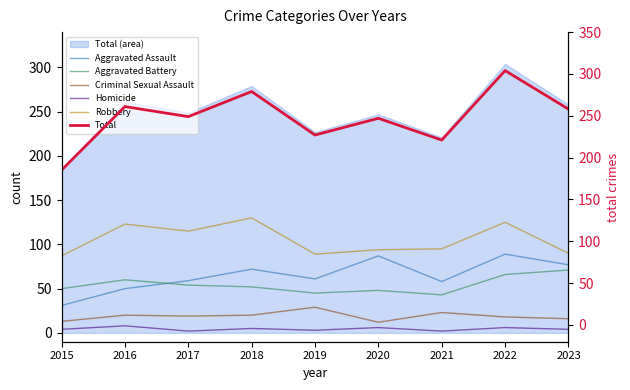

What is the difference between the maximum and minimum values in the Homicide series?

6